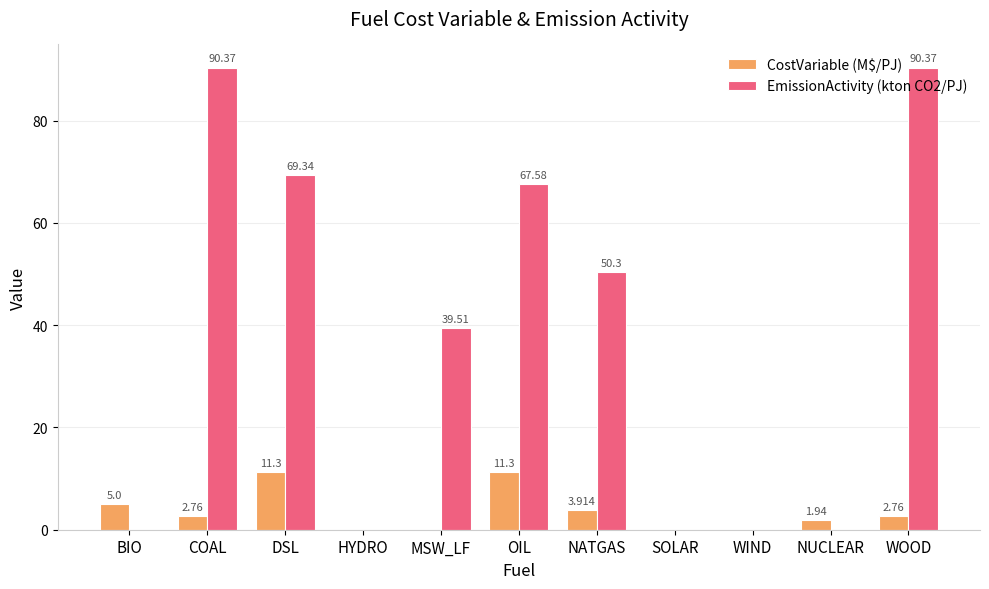

How many groups of bars are there?

11